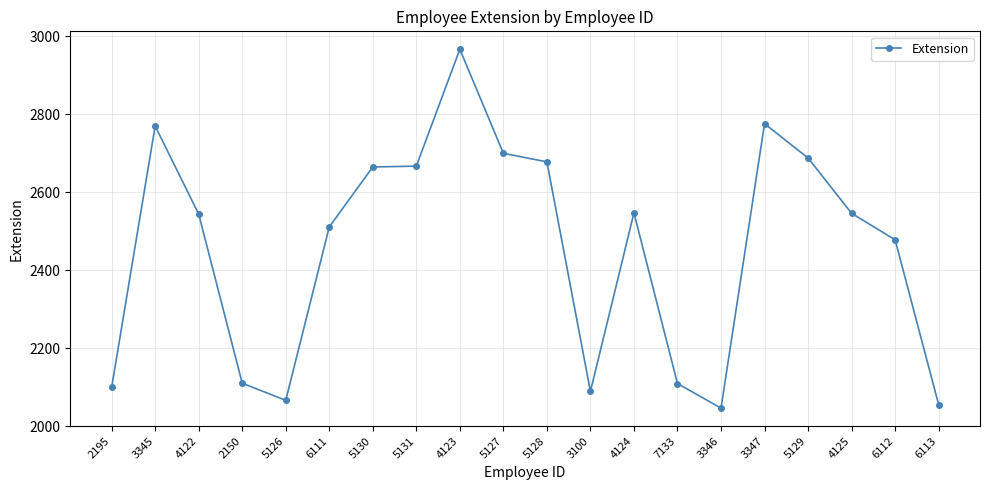

True or false: the data shows 1861 at 5128.

False